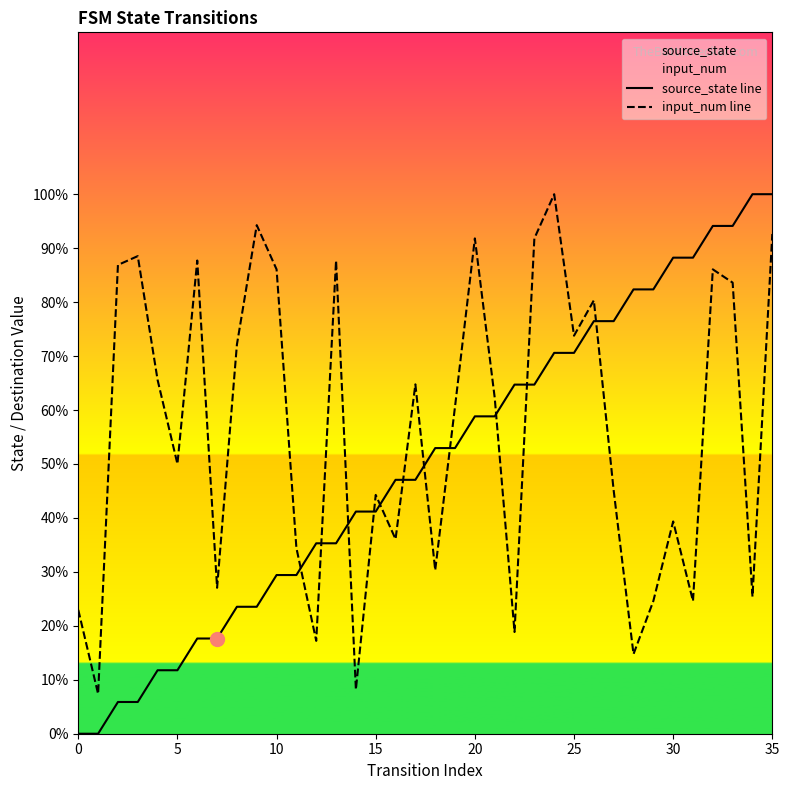

Rank the series by their average value, from highest to lowest.

input_num line, source_state line